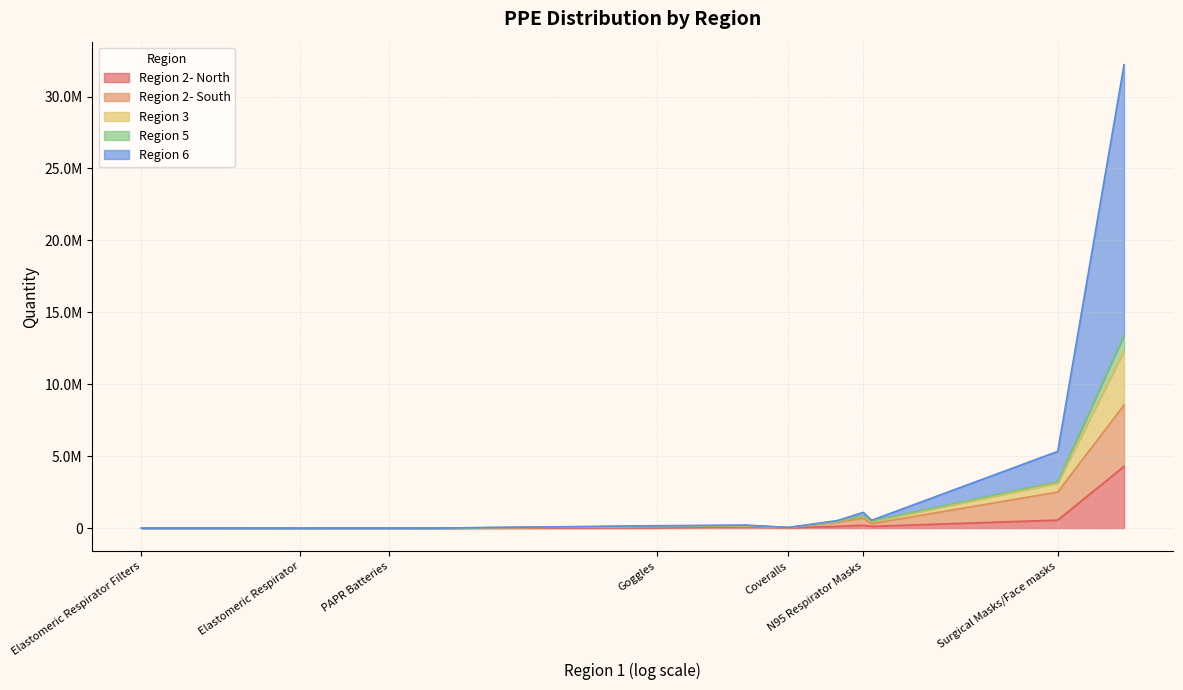

True or false: Region 6 has a value of 911 at PAPR Filters.

False